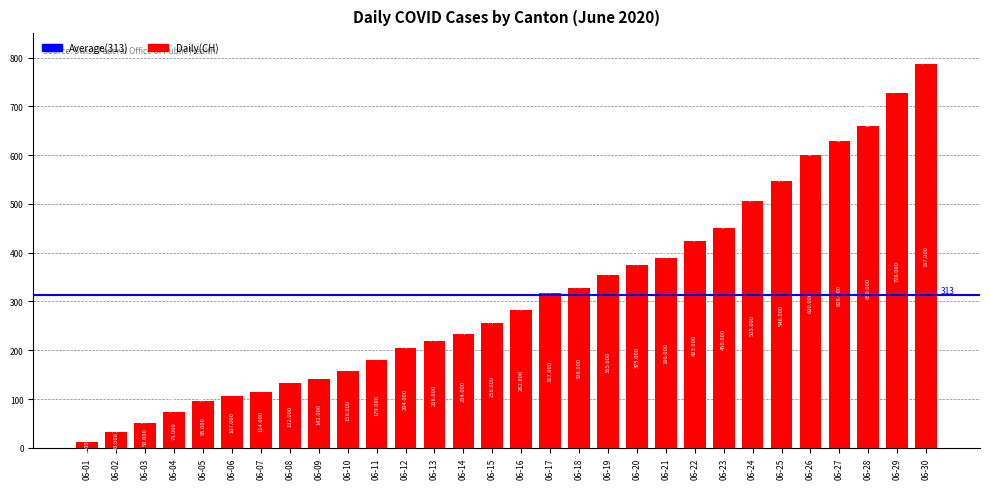

How many values are below 282?

15